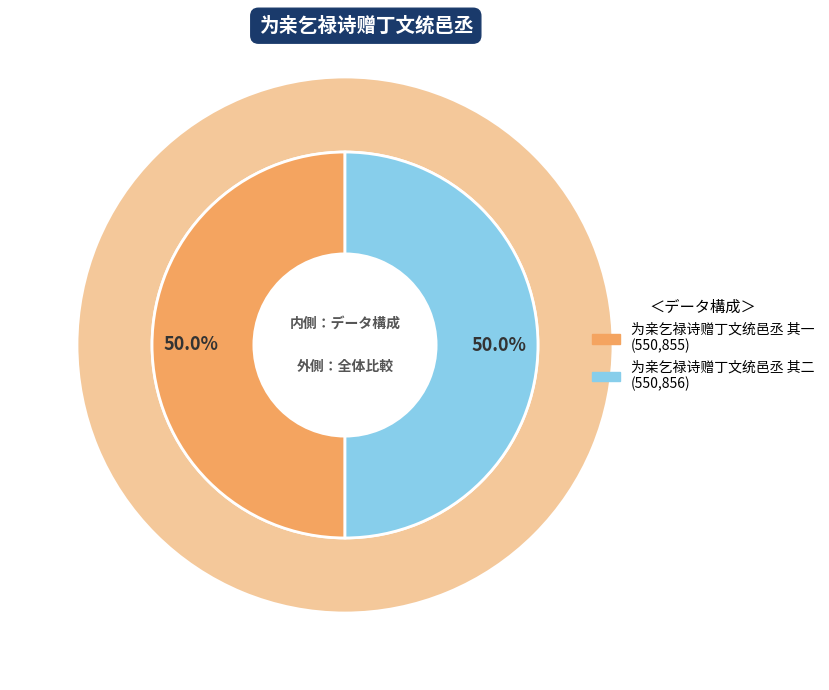

What is the change in value from 为亲乞禄诗赠丁文统邑丞 其一 to 为亲乞禄诗赠丁文统邑丞 其二?

+1